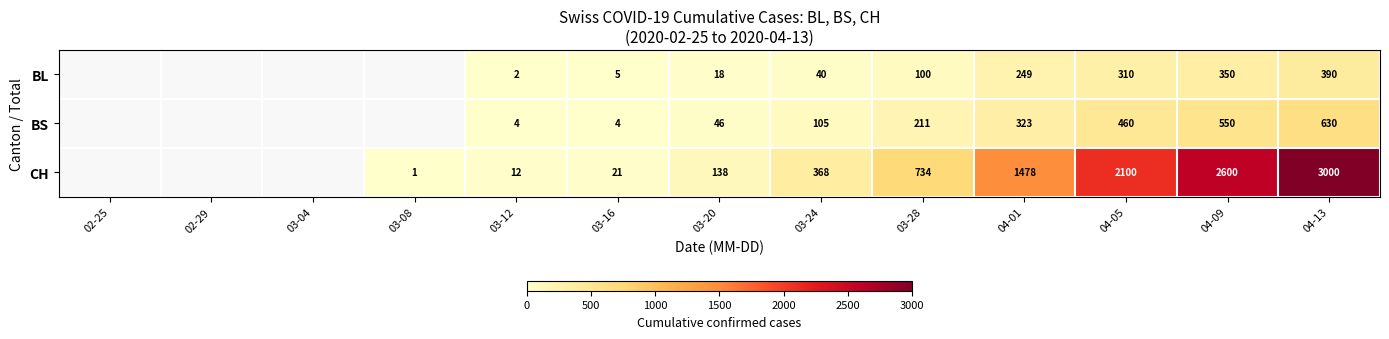

The CH series shows 1273 at 04-13. True or false?

False